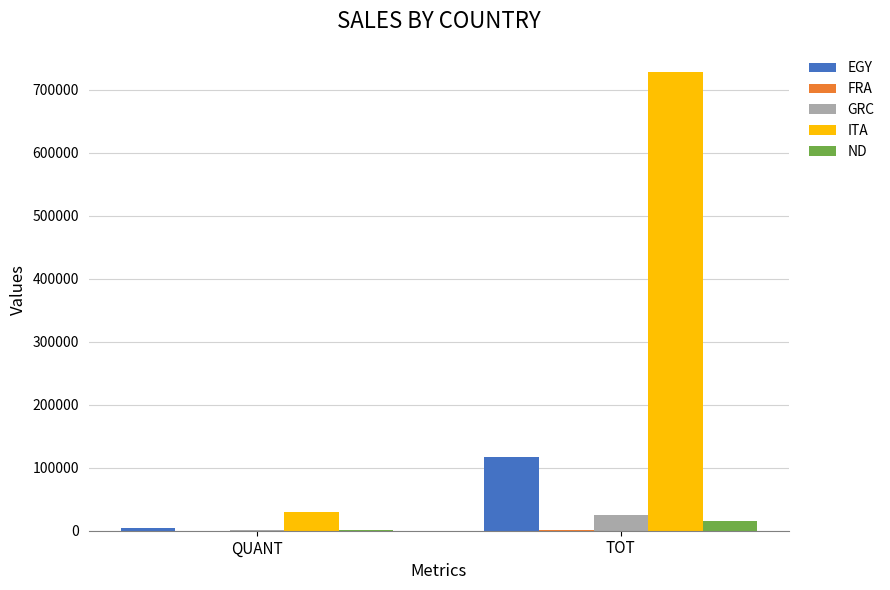

At which category is the sum across all series the highest?

TOT